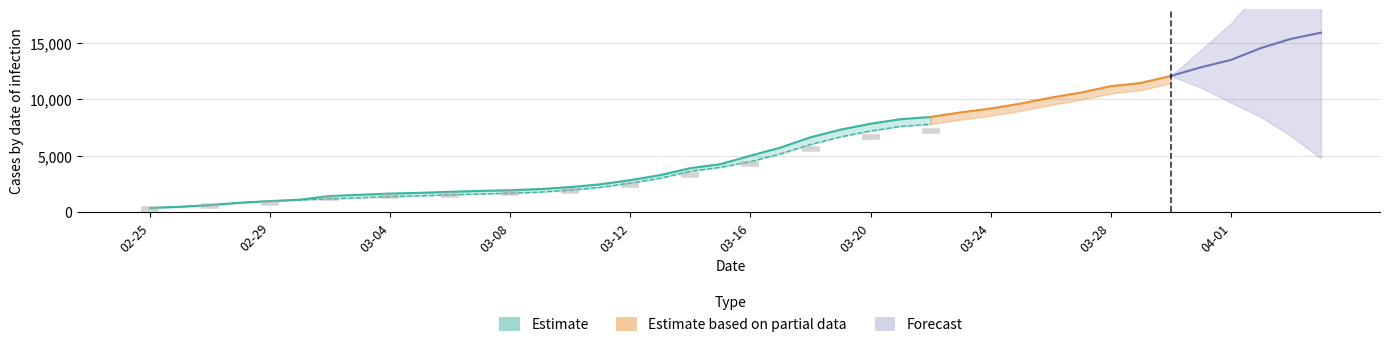

True or false: CH has more than 1 interior local peaks.

False